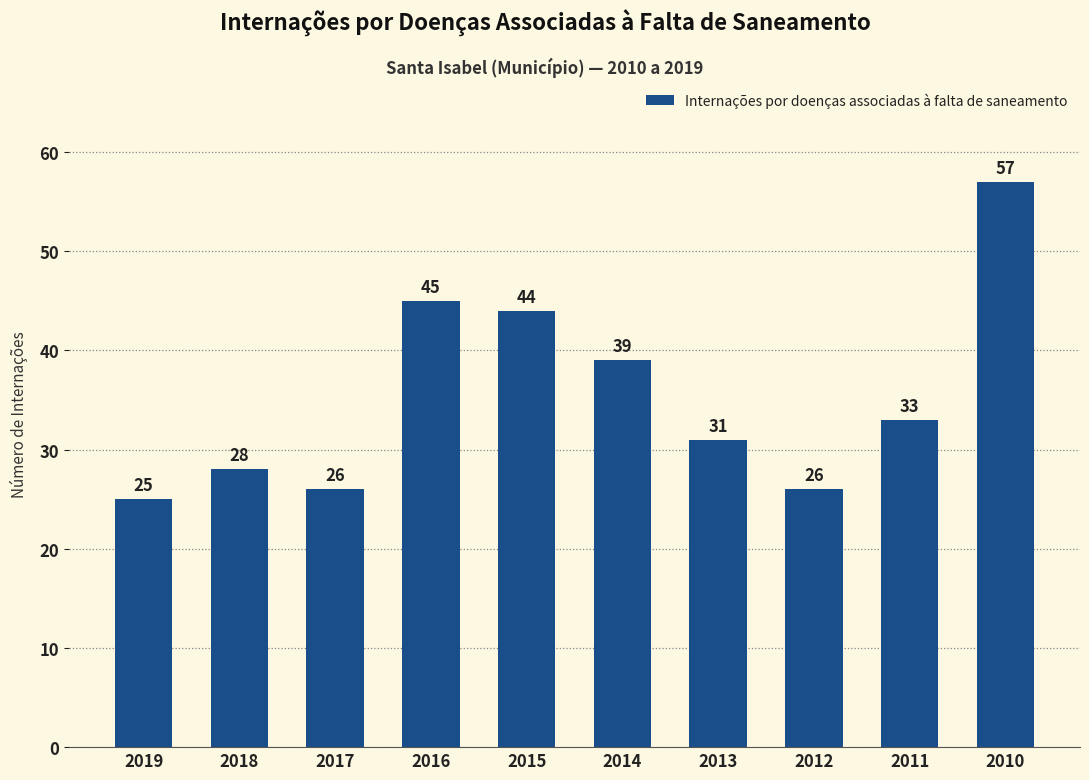

True or false: the data shows 44 at 2015.

True